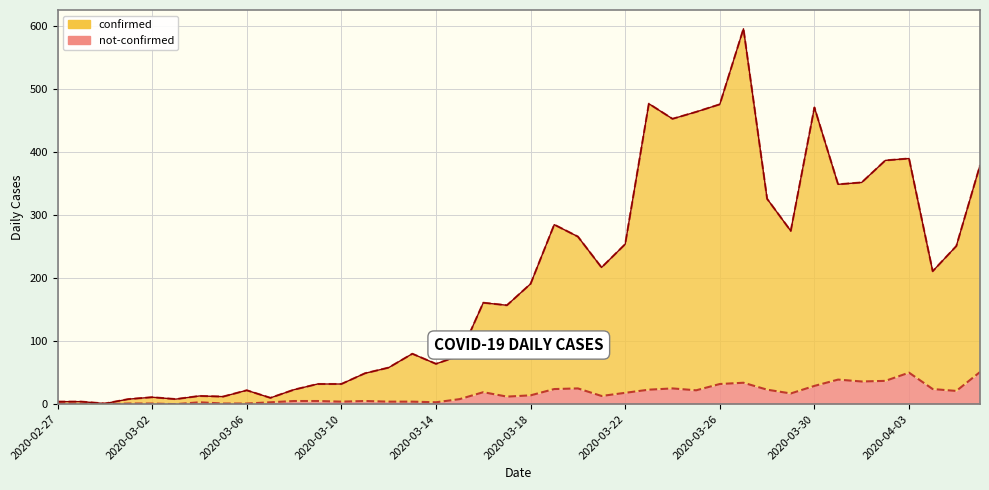

At which label does not-confirmed reach its peak?

2020-04-06